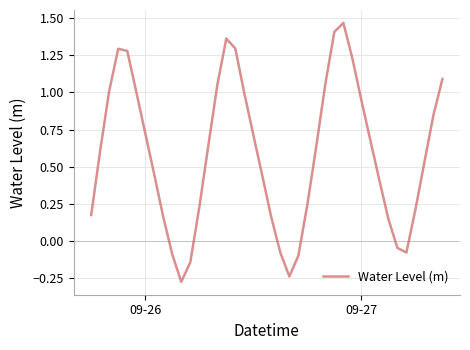

What is the difference between the maximum and minimum values?

1.7